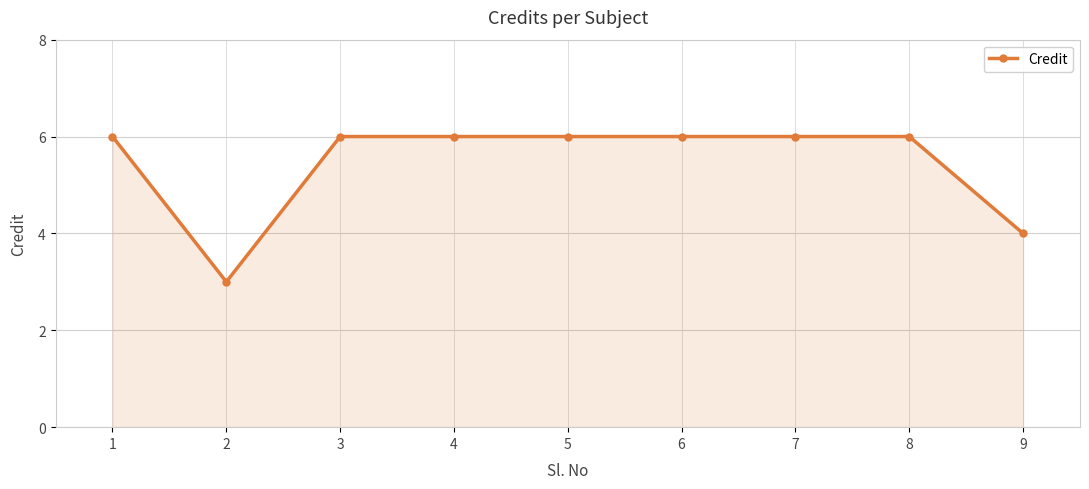

Does the chart display data point markers on the line(s)?

Yes